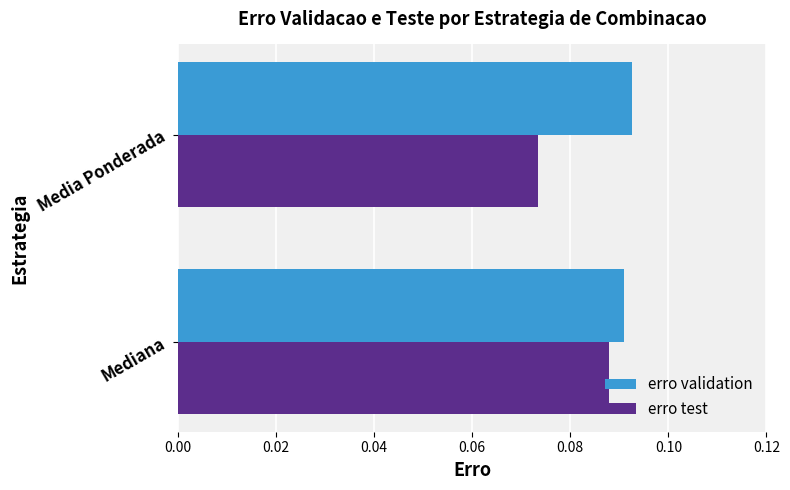

Count the number of data series in this chart.

2